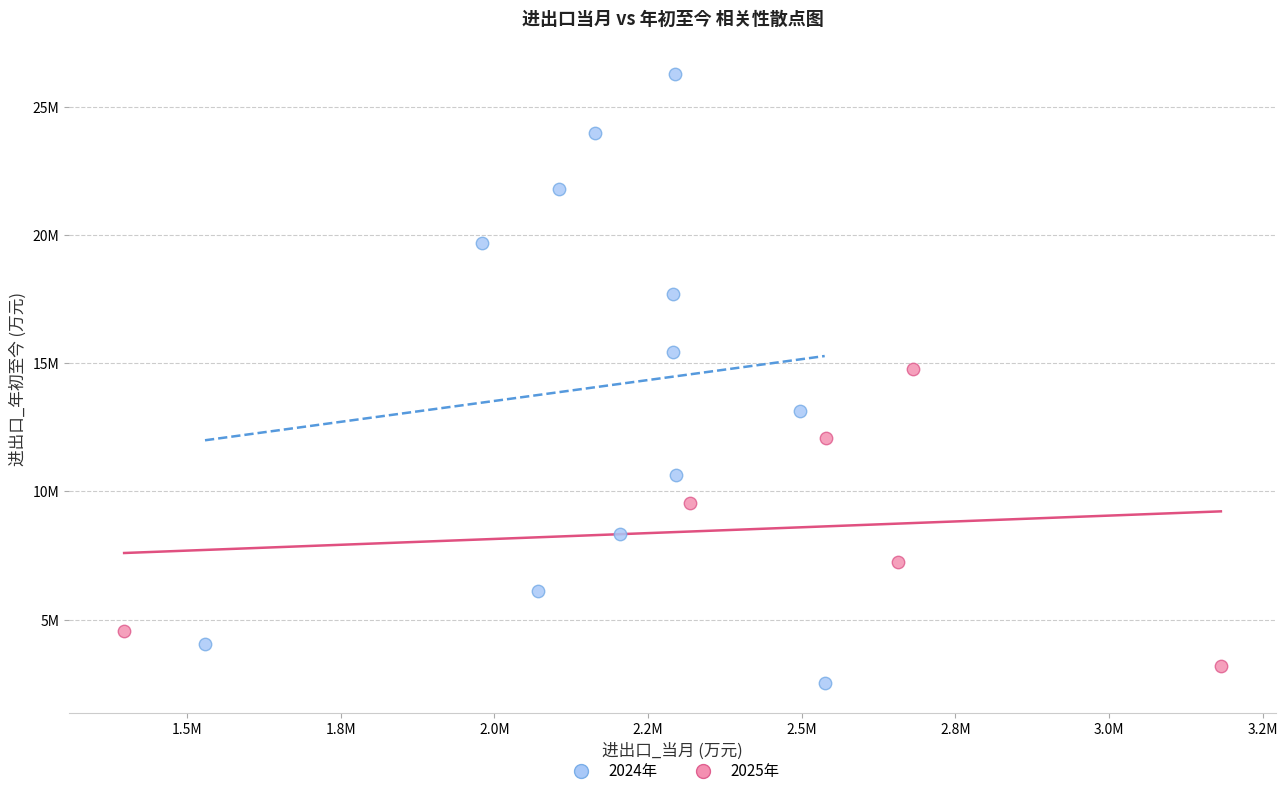

Which series has the widest spread of Y values?

2024年